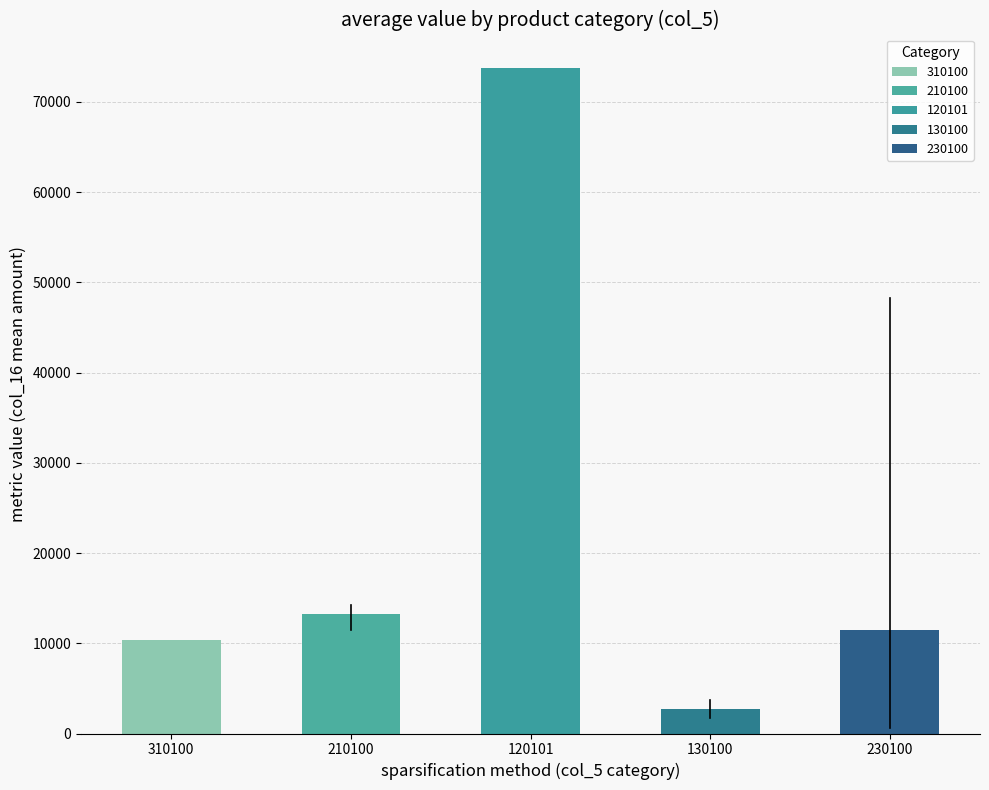

Are the bars horizontal?

No